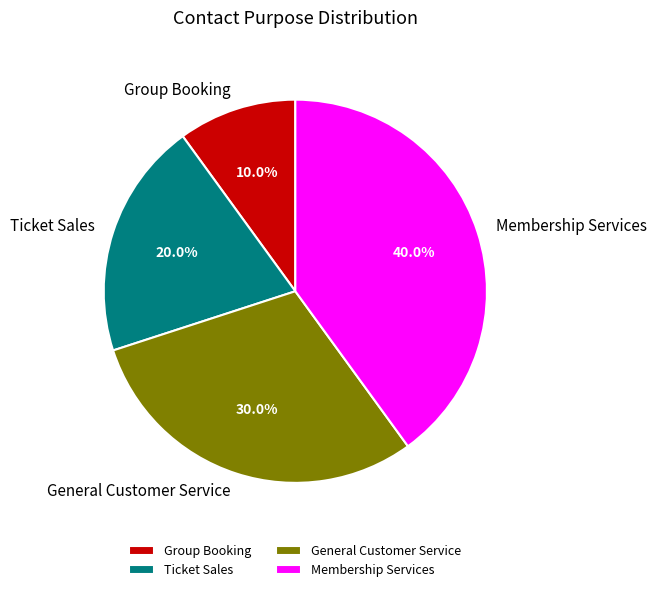

What is the smallest slice in the pie chart?

Group Booking